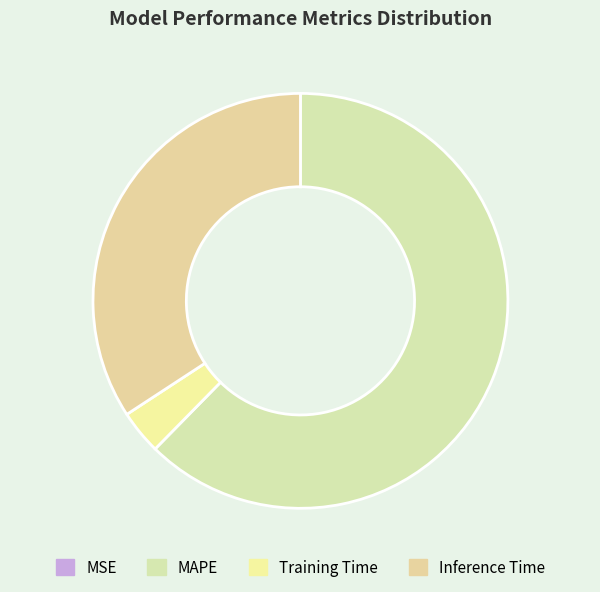

Is there any slice that represents more than half of the pie?

Yes